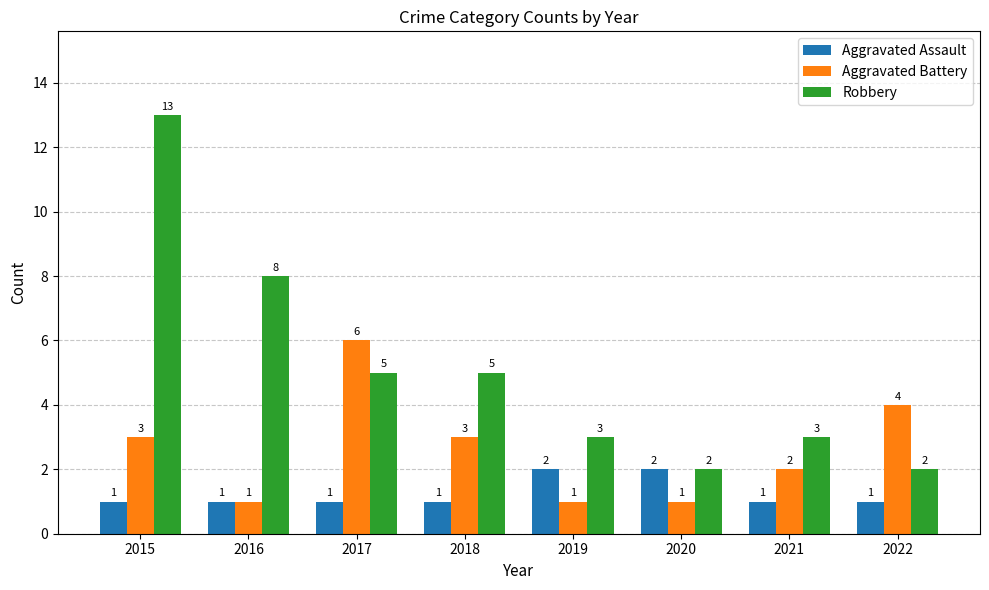

True or false: Aggravated Assault has a value of 2 at 2015.

False